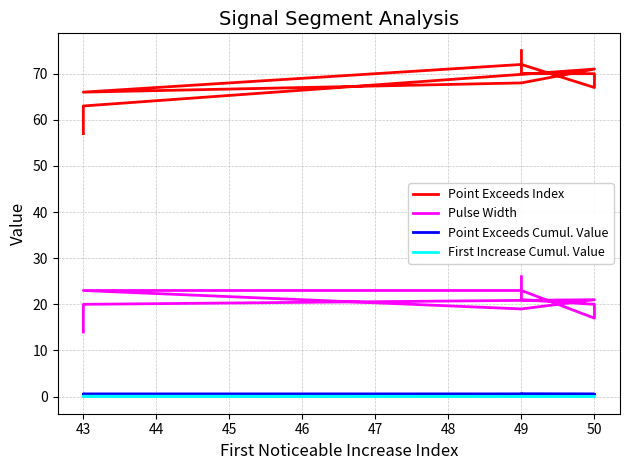

In Point Exceeds Cumul. Value, how many points are lower than both neighbors (excluding endpoints)?

3